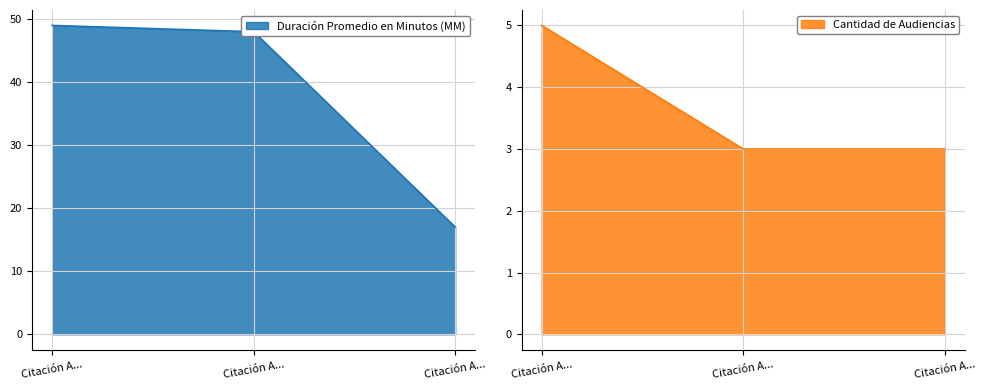

What is the difference between the maximum and minimum values in the Duración Promedio en Minutos (MM) series?

32